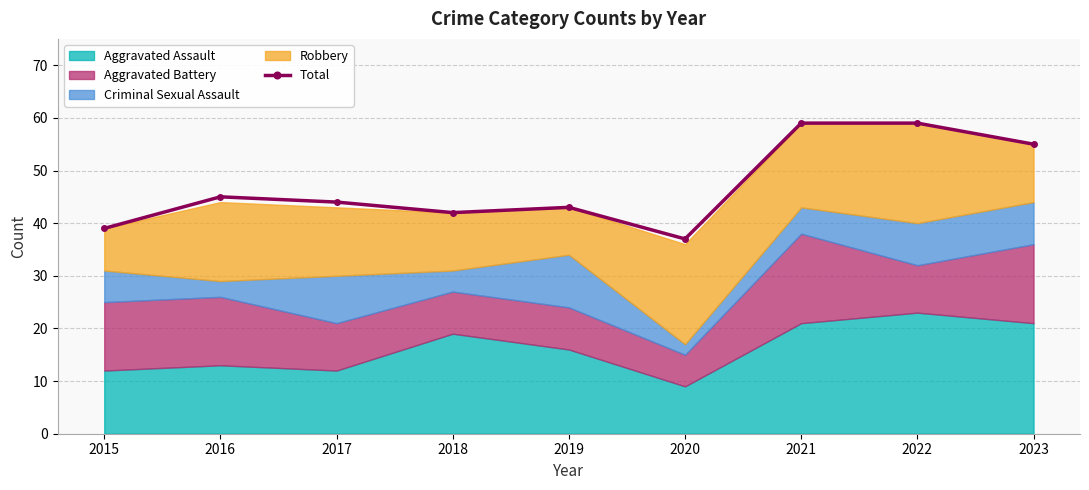

Reading left to right, extract all data points from this chart.

39	45	44	42	43	37	59	59	55